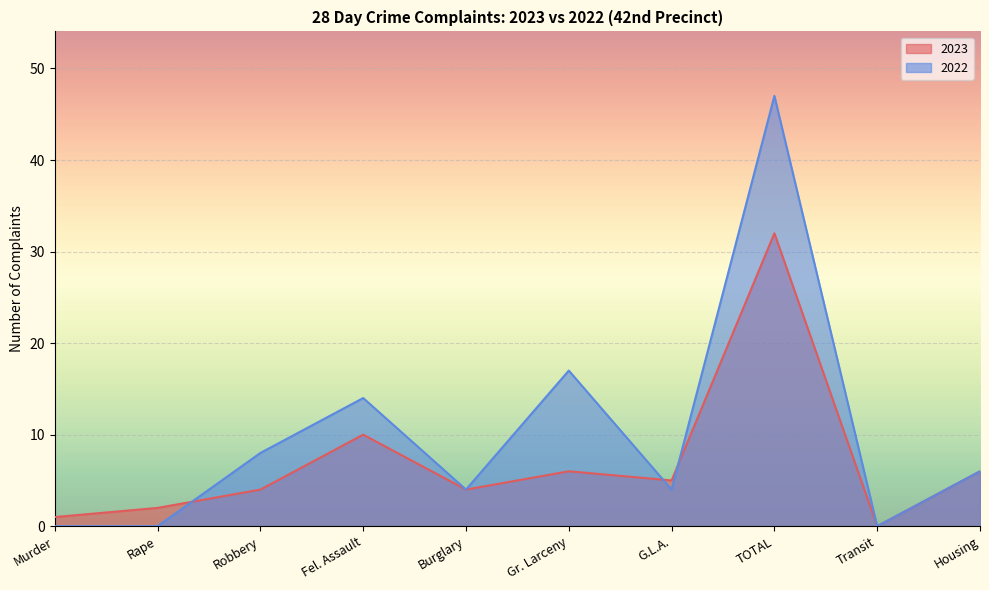

Rank the series by their average value, from lowest to highest.

2023, 2022